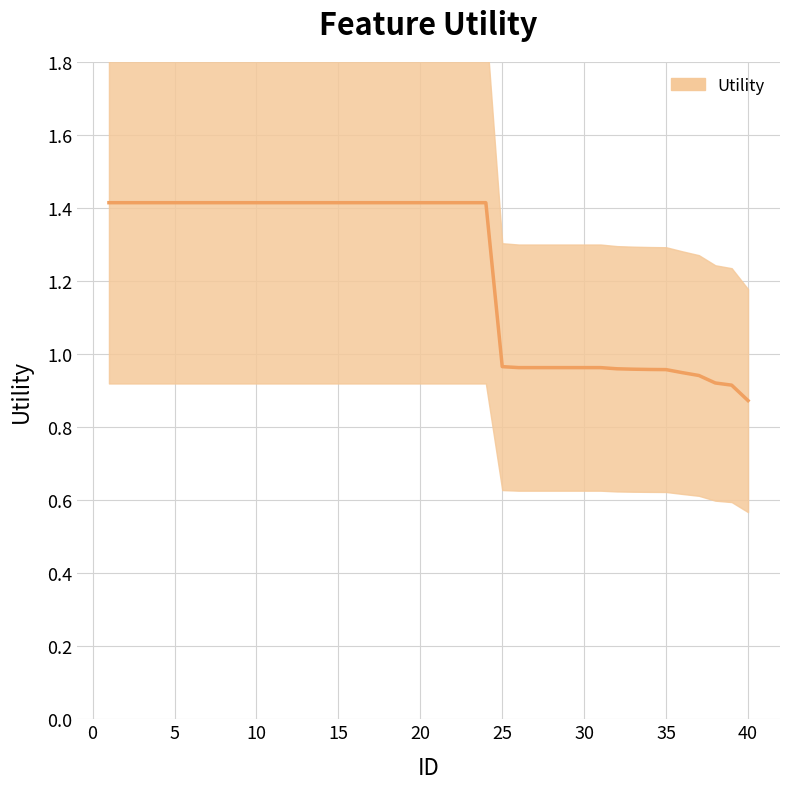

At which category does the chart reach its peak across all series?

1